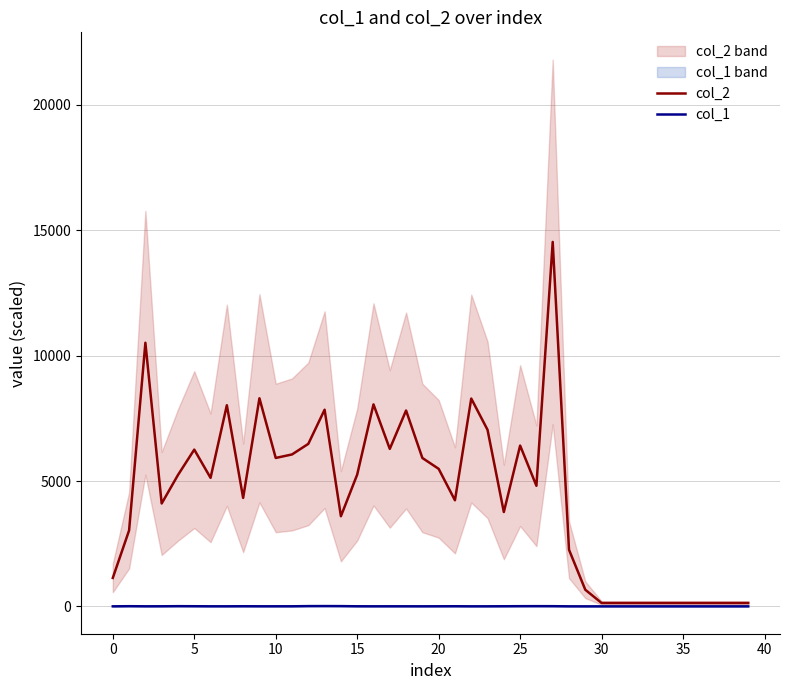

At 24, list the series in order from largest to smallest.

col_2, col_1